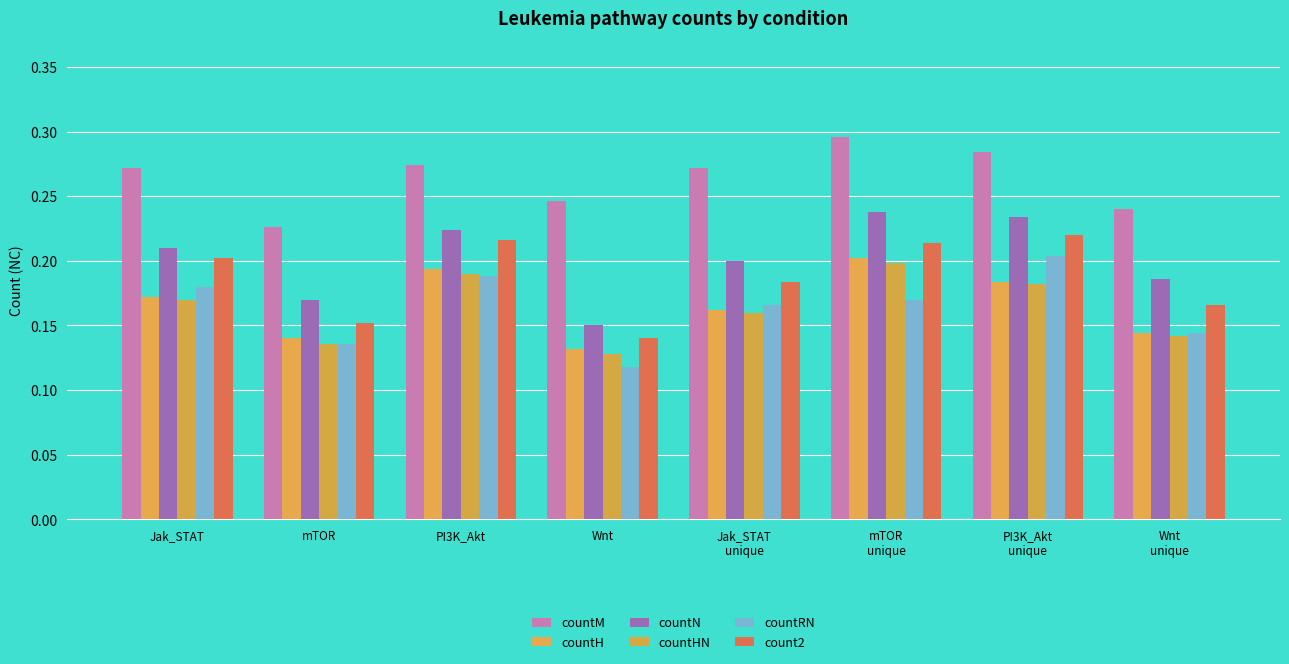

The countRN series shows 0.1 at PI3K_Akt
unique. True or false?

False